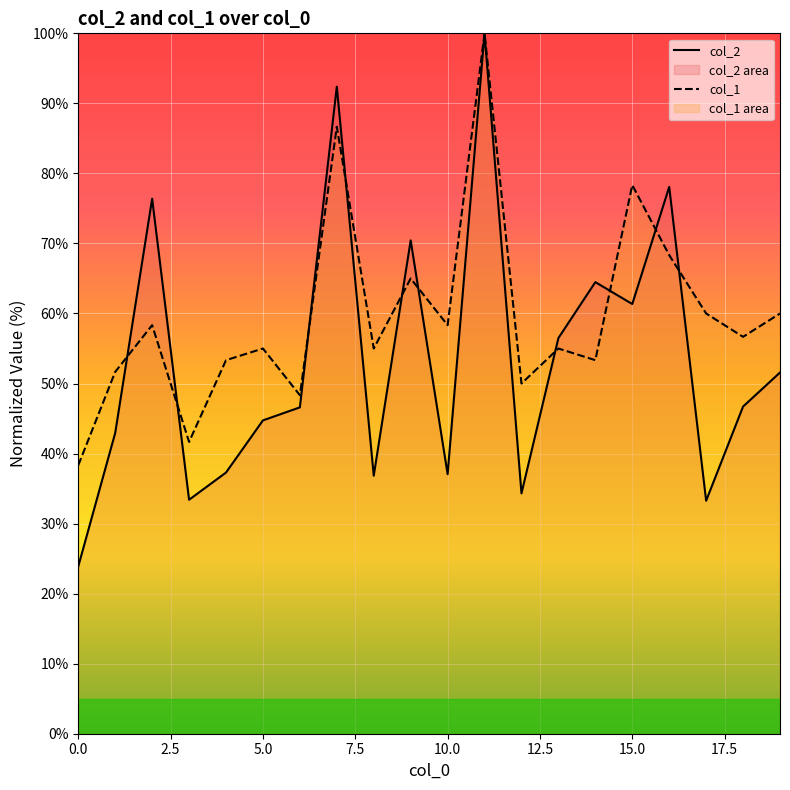

Which series has the widest spread of values?

col_2